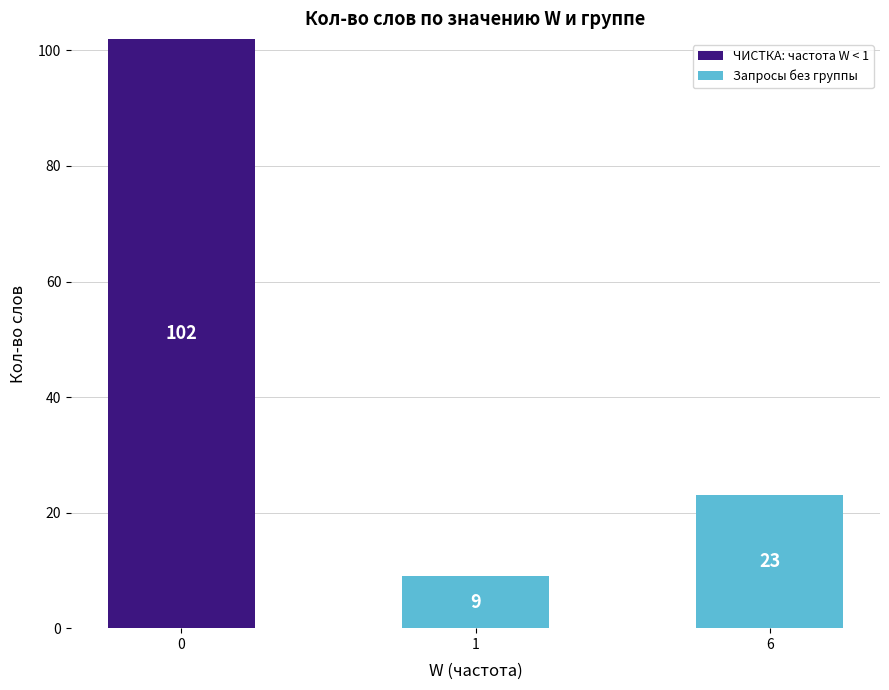

Reading left to right, what are the values for ЧИСТКА: частота W < 1?

0=102	1=0	6=0